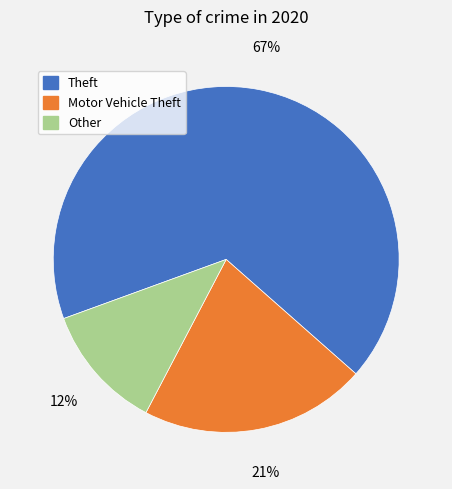

Is the sum of Other and Theft greater than half?

Yes